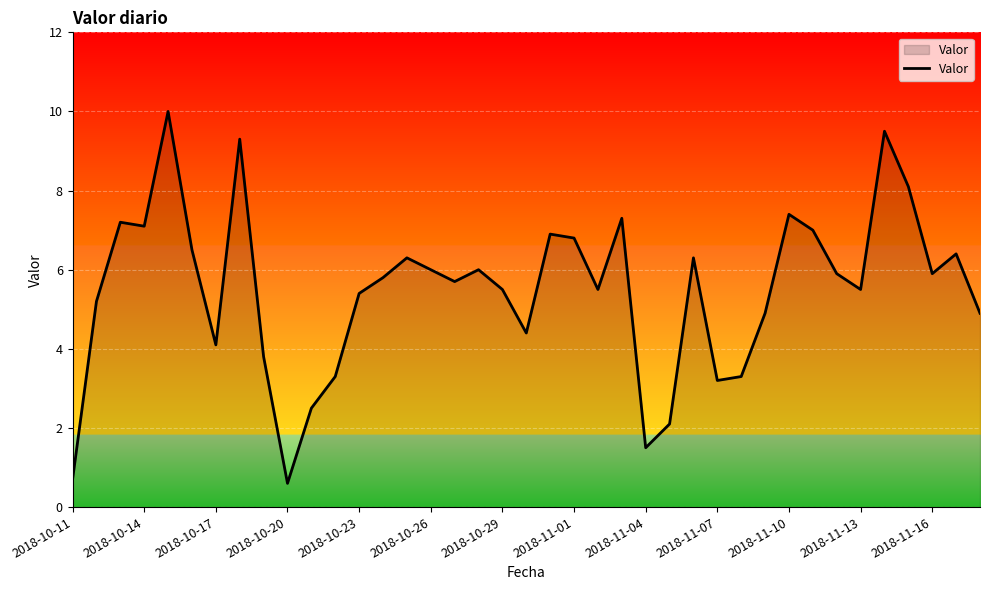

What is the smallest value displayed?

0.6